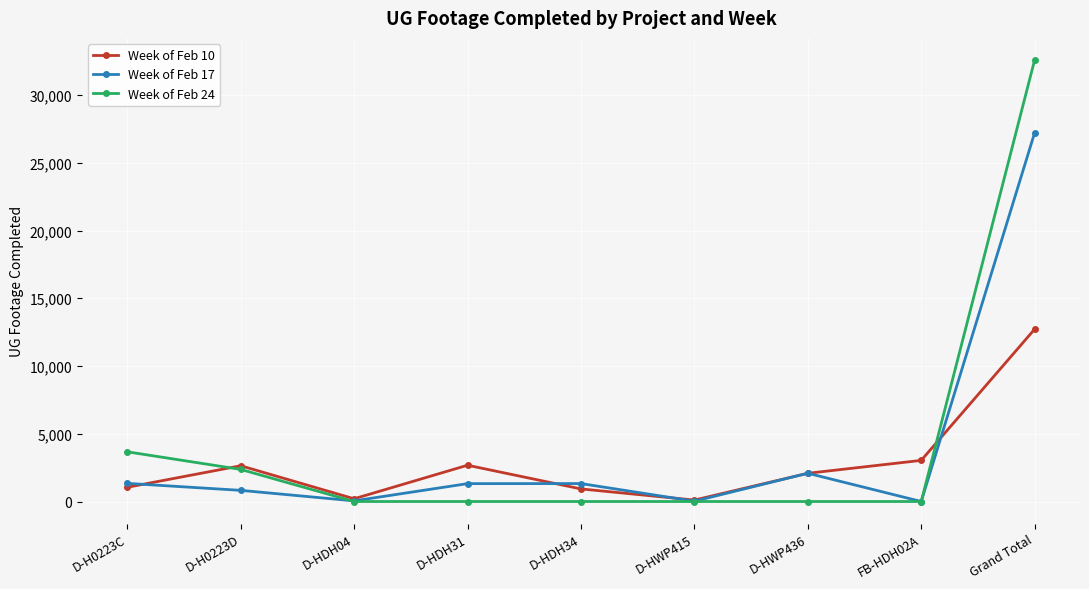

List the series in order of their peak value, highest first.

Week of Feb 24, Week of Feb 17, Week of Feb 10